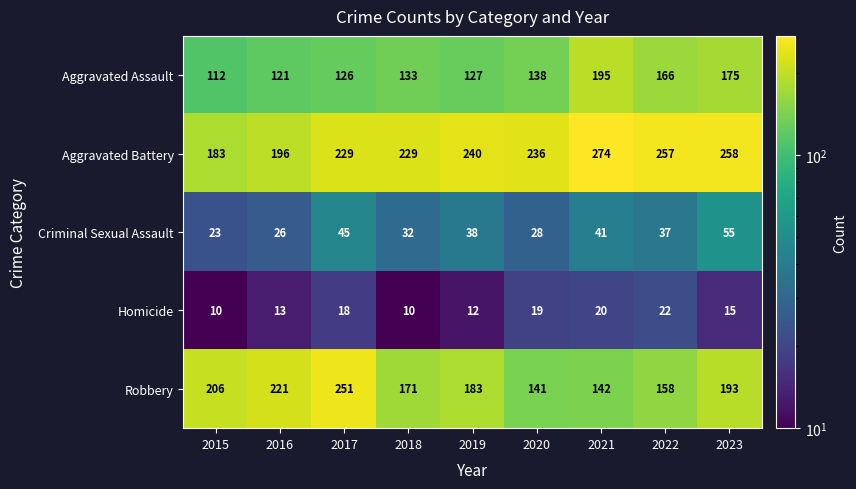

What is the total value across all series at 2019?

600